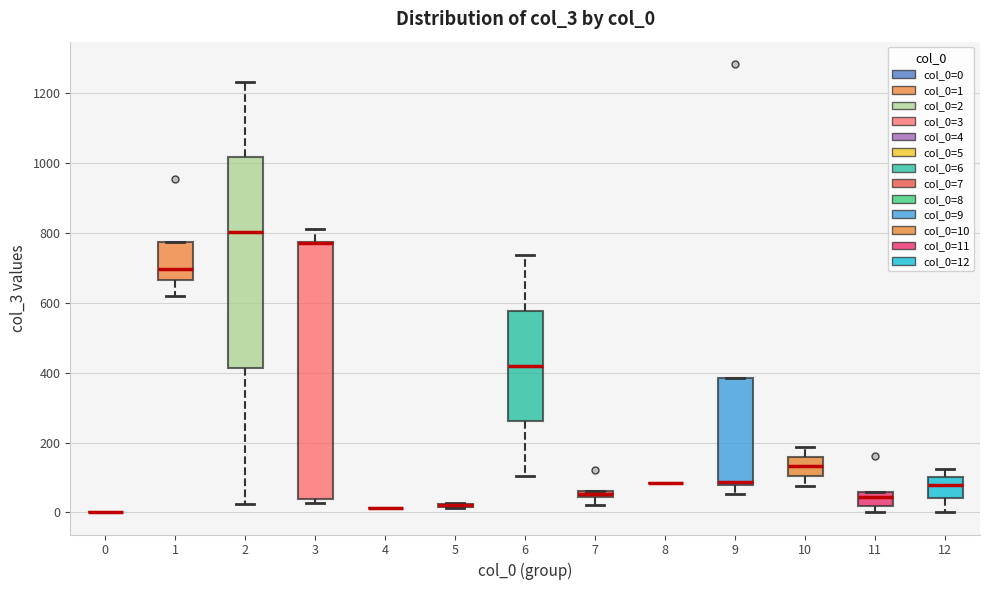

Where is the upper edge of the box at x = 9 on the y-axis? The values are not printed on the chart, so give them approximately, as read against the axis.

380